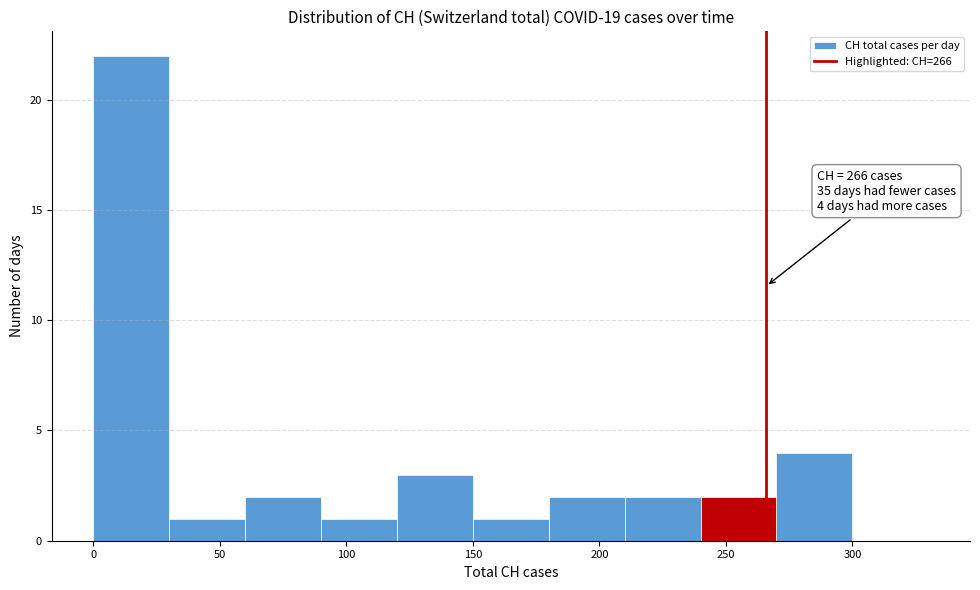

Over which range of the x-axis is the bar tallest?

0 to 30